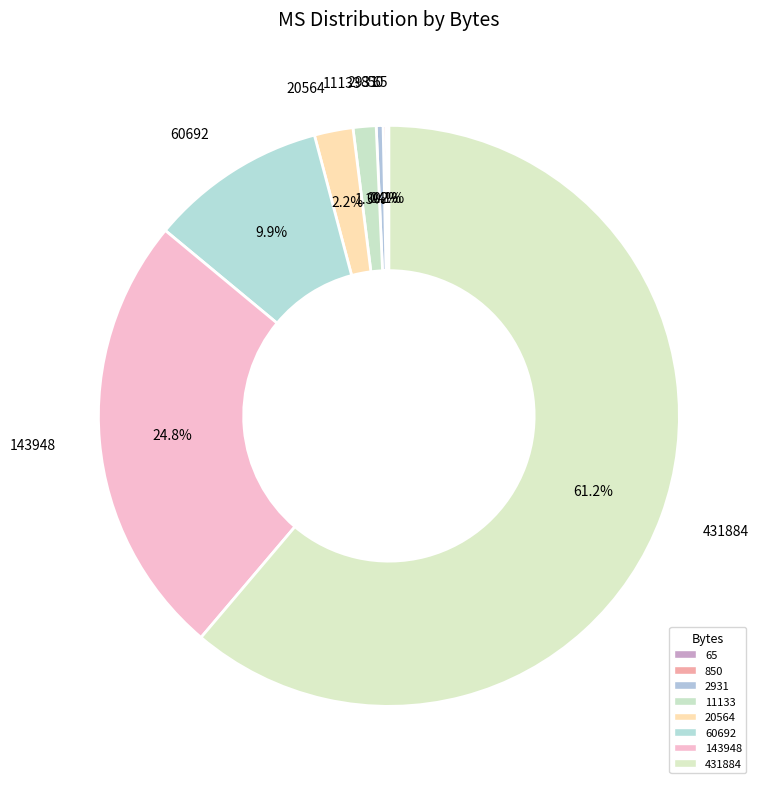

What portion of the pie excludes 11133?

98.7%